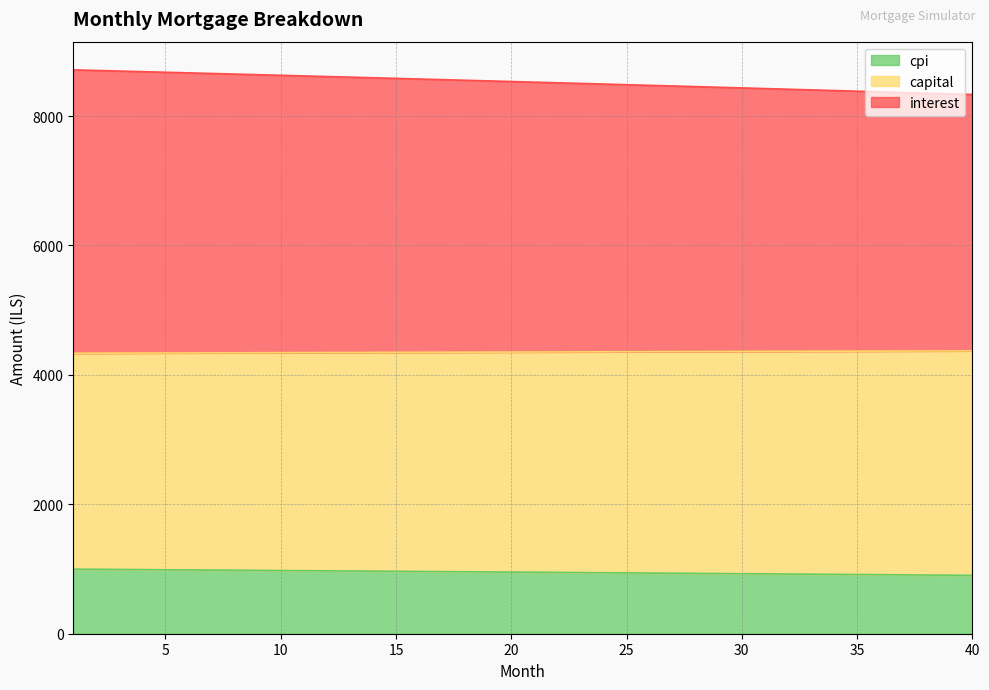

What is the lowest value of the cpi series?

902.0